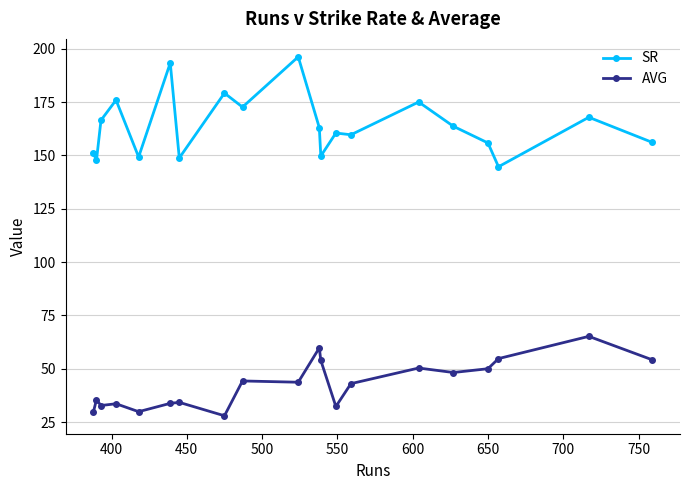

Which series has the widest spread of values?

SR